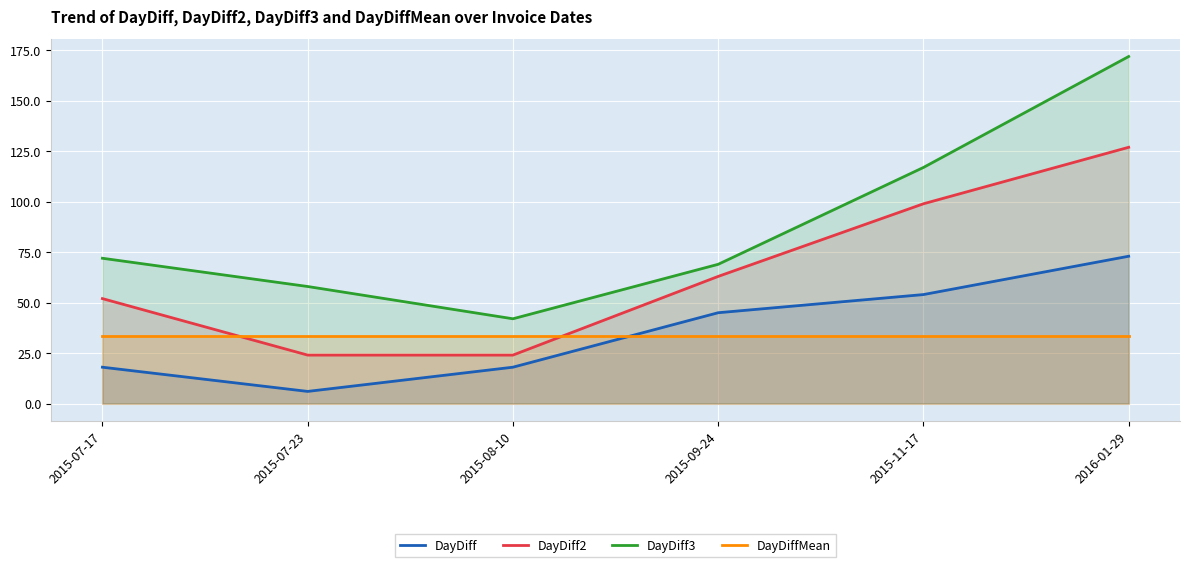

Reading left to right, list all the values displayed in this chart.

DayDiff: 18.0	6.0	18.0	45.0	54.0	73.0
DayDiff2: 52.0	24.0	24.0	63.0	99.0	127.0
DayDiff3: 72.0	58.0	42.0	69.0	117.0	172.0
DayDiffMean: 33.5	33.5	33.5	33.5	33.5	33.5